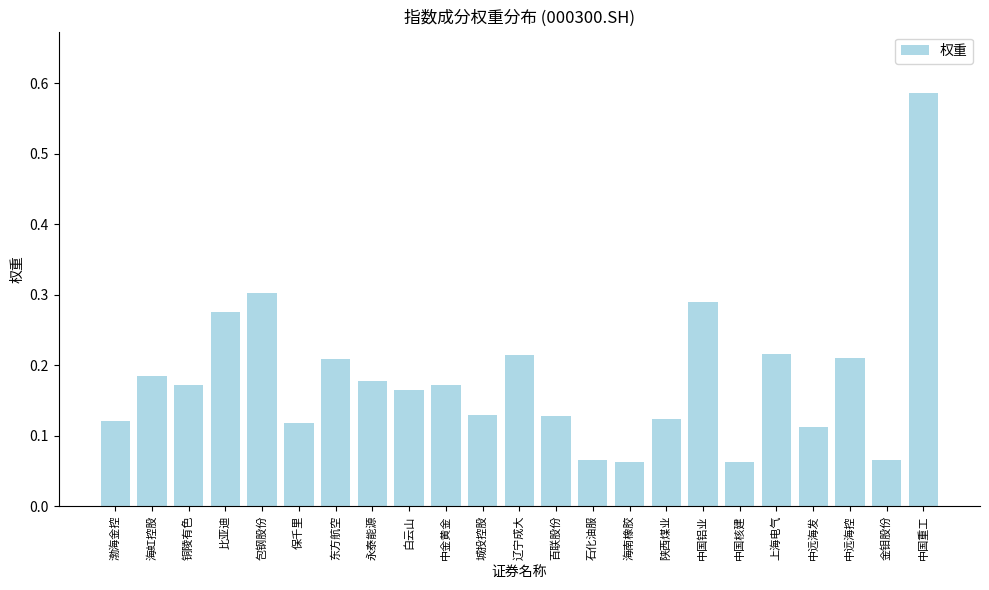

What is the sum of all values?

4.2